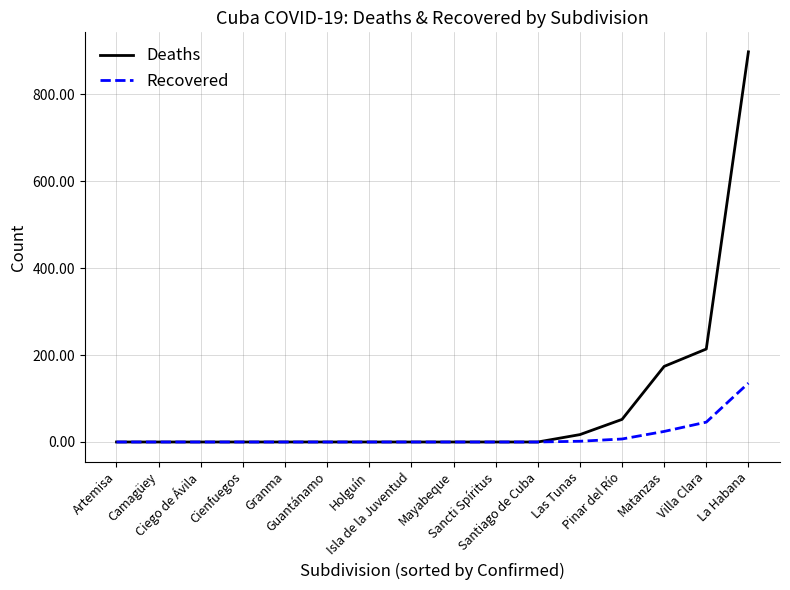

Count the number of categories in the chart.

16